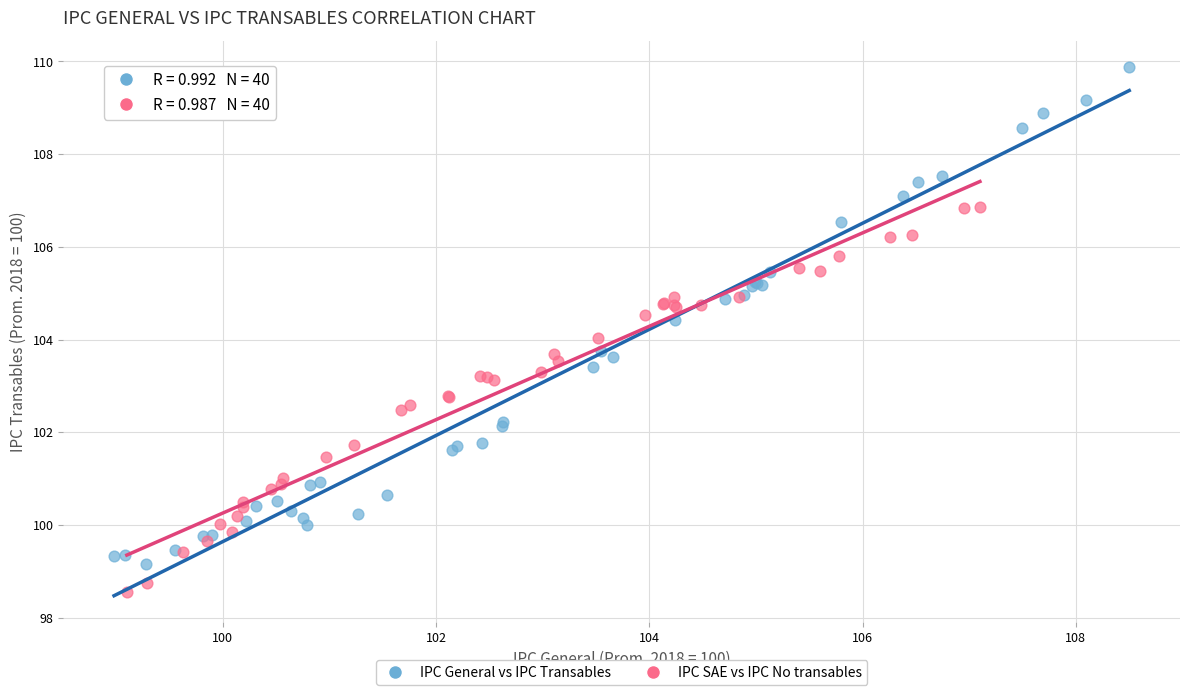

Which series contains the lowest Y value?

IPC SAE vs IPC No transables